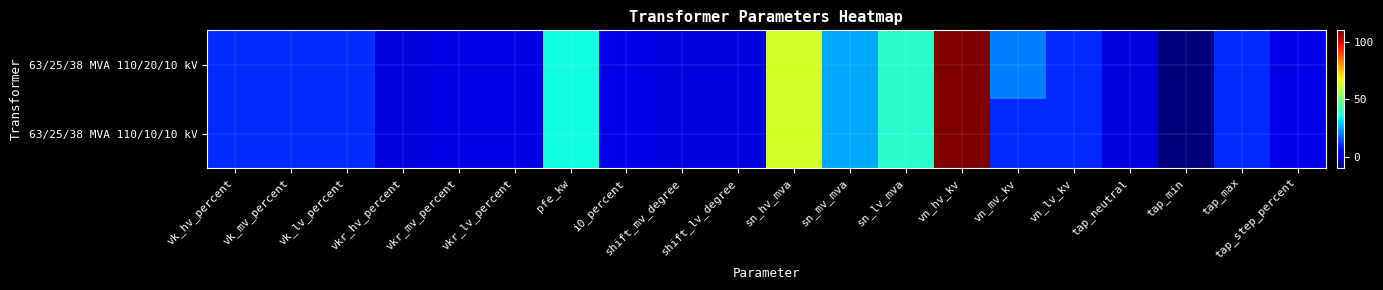

Which series changed the most between vkr_mv_percent and vkr_lv_percent?

63/25/38 MVA 110/20/10 kV